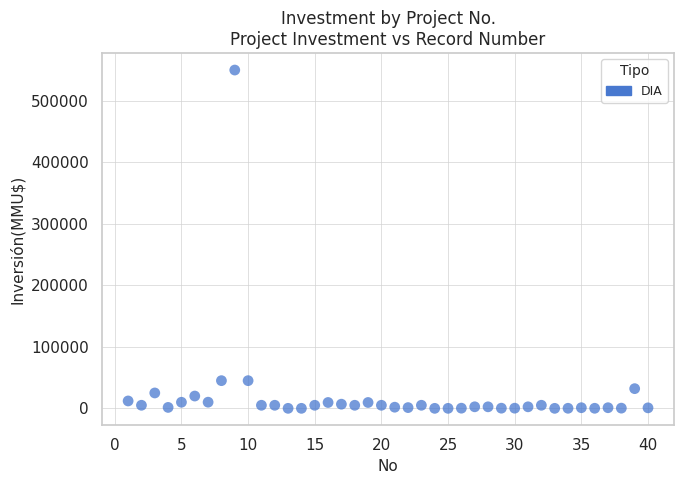

What is the range of Y values (max minus min)?

550000